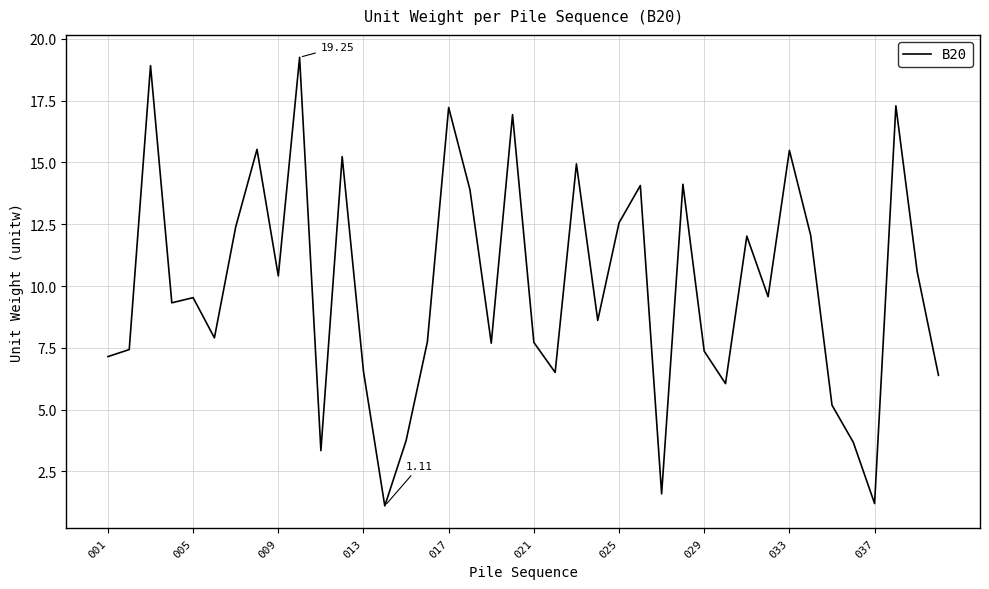

Approximately how many times larger is the value at 017 compared to 005?

1.8